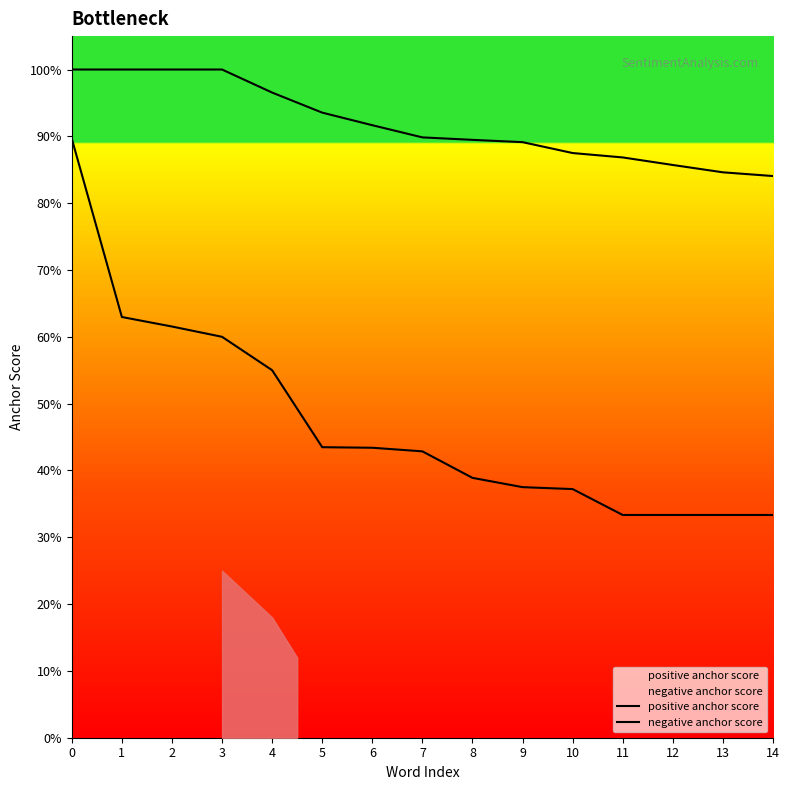

What is the spread (max minus min) of values at 4?

0.4